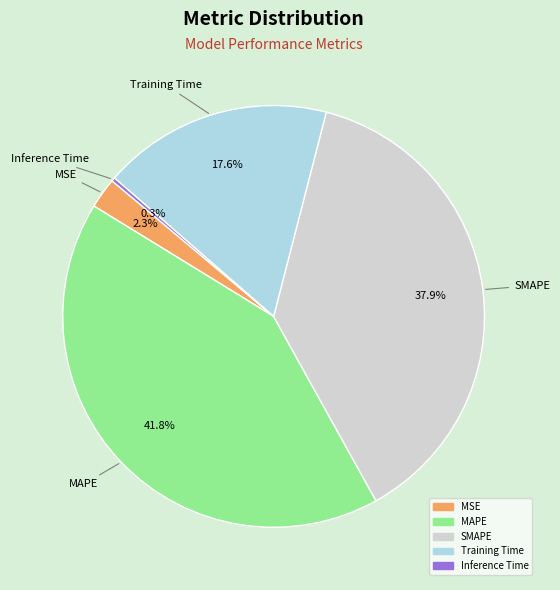

Is there a majority slice in this chart?

No